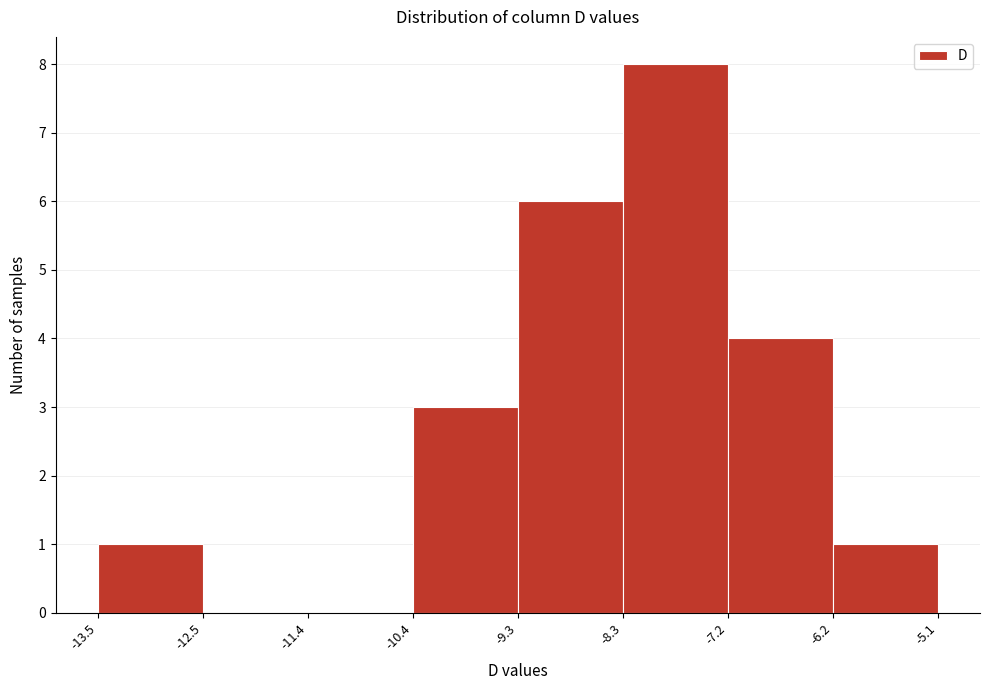

Over which range of the x-axis is the bar tallest?

-8.3 to -7.2